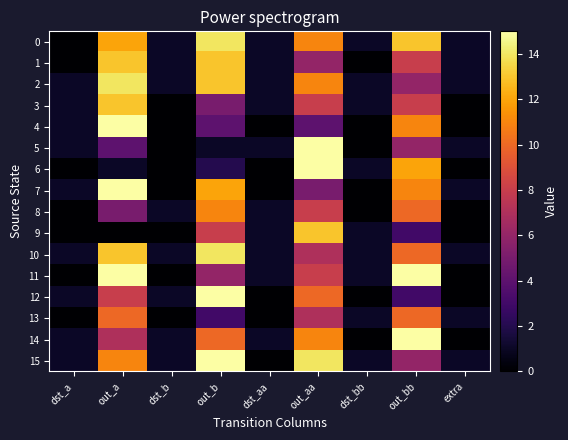

At how many categories does at least one series exceed 5?

4